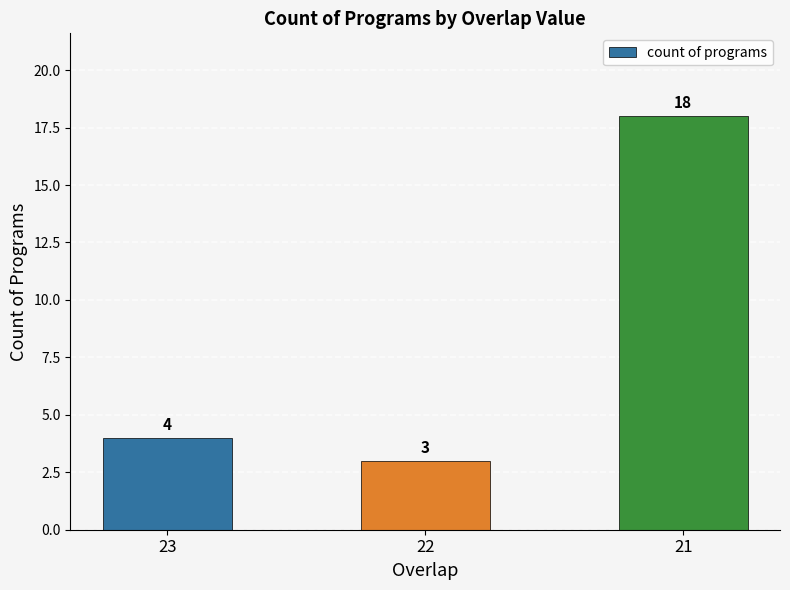

True or false: the data shows 18 at 21.

True